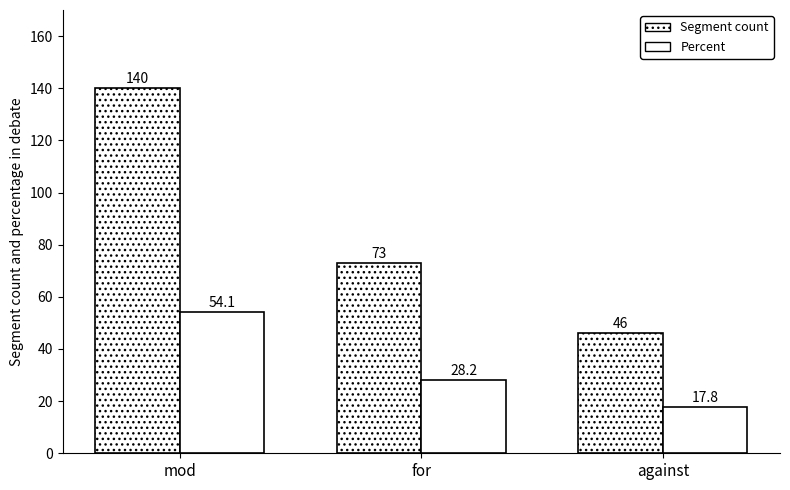

What is the lowest value of the Percent series?

17.8